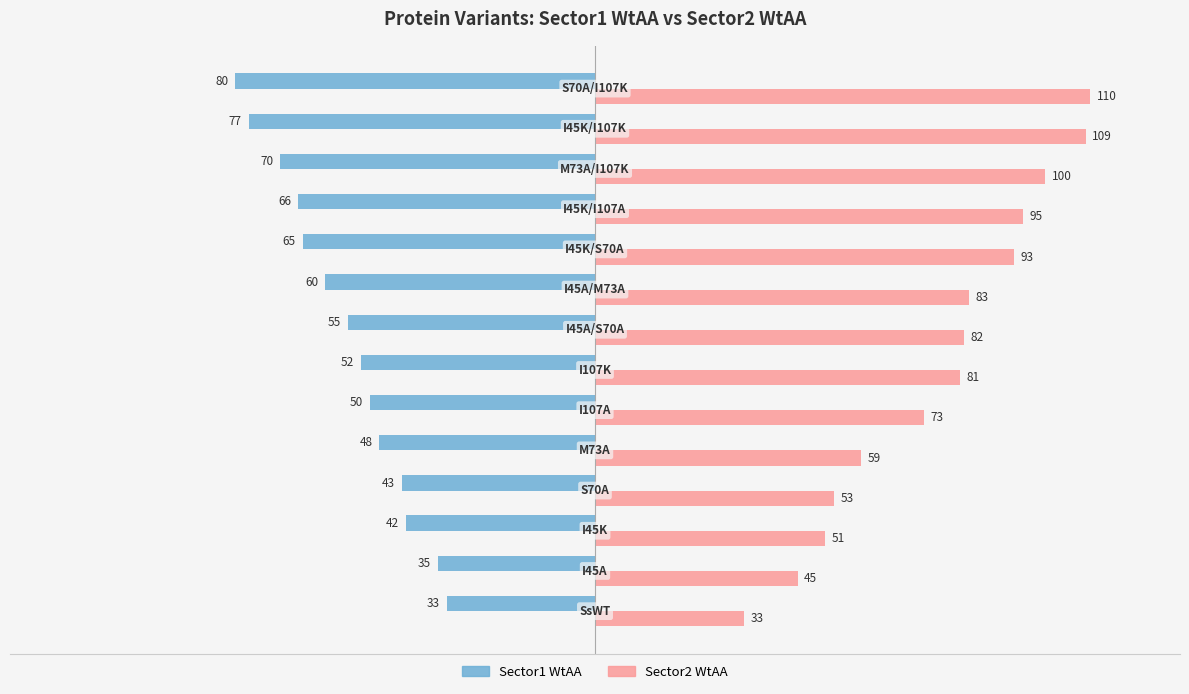

List the series in order of their peak value, highest first.

Sector2 WtAA, Sector1 WtAA